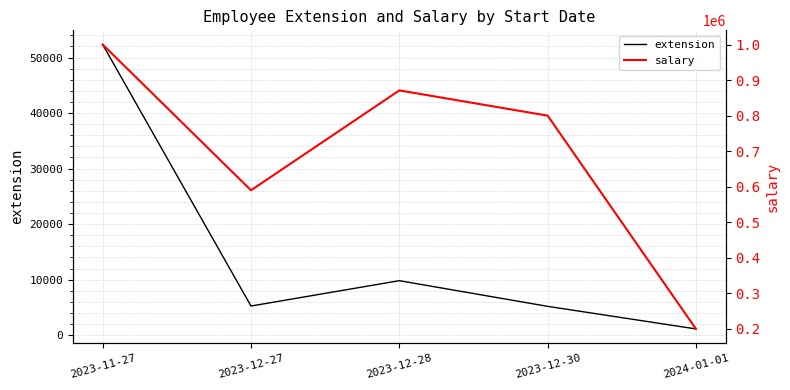

How many values in the extension series are below 5245?

2